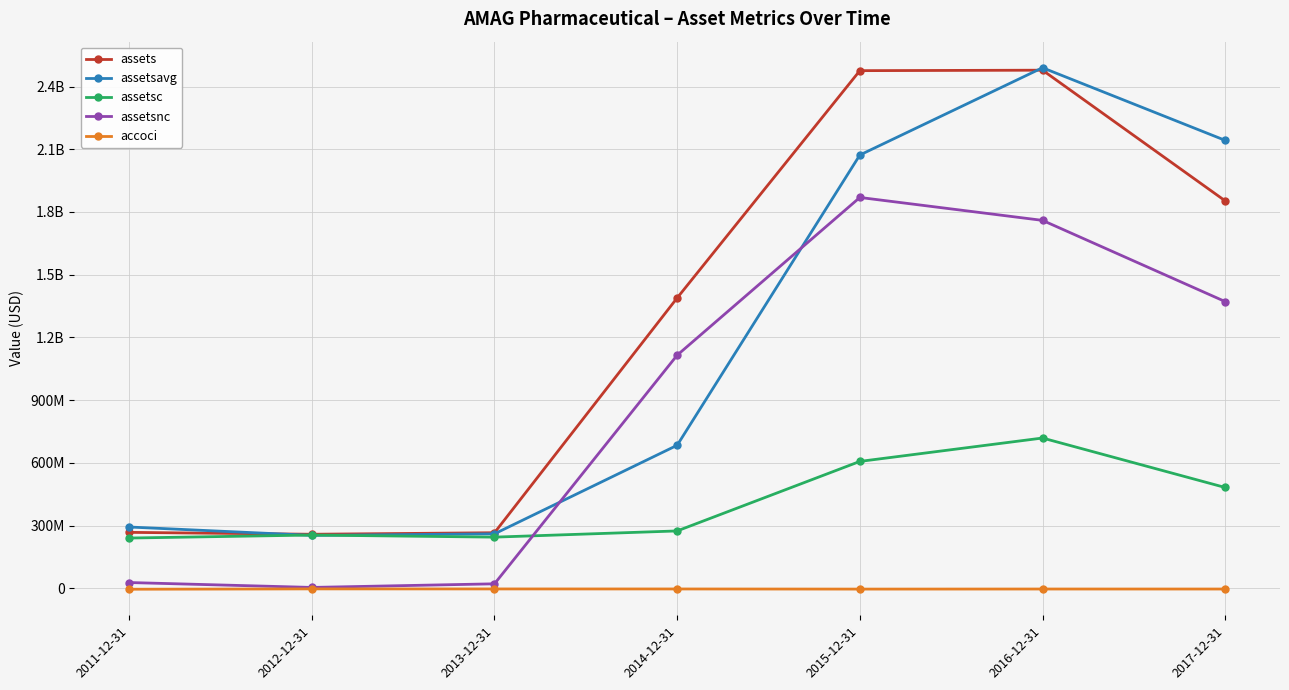

Rank the series by their maximum value, from lowest to highest.

accoci, assetsc, assetsnc, assets, assetsavg